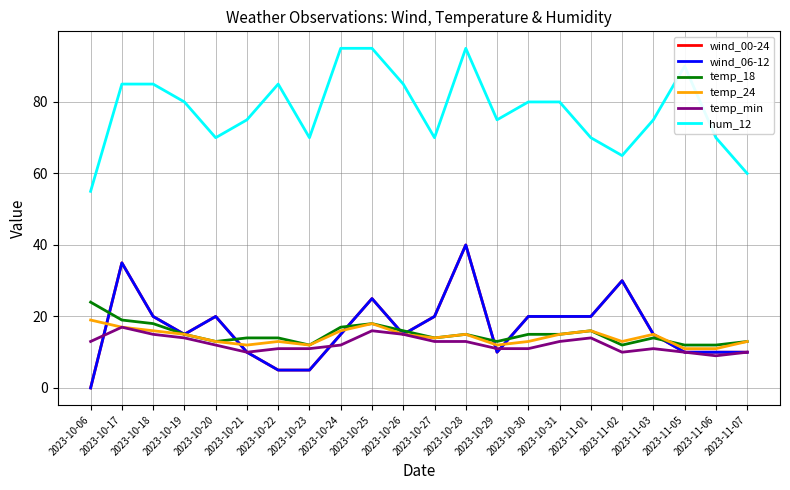

Which category has the highest value across all series?

2023-10-24